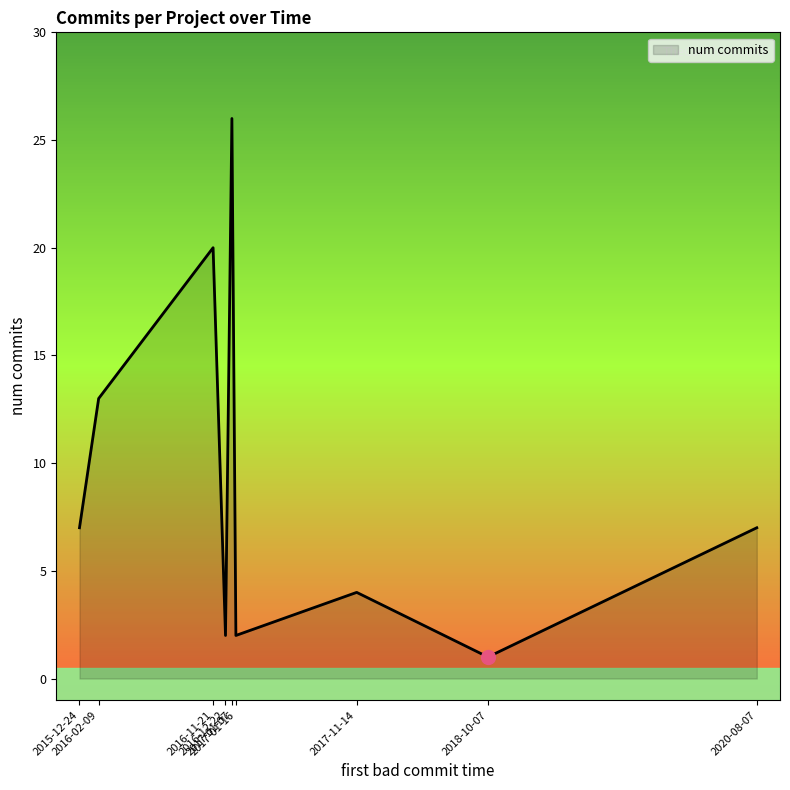

What is the maximum value shown in the chart?

26